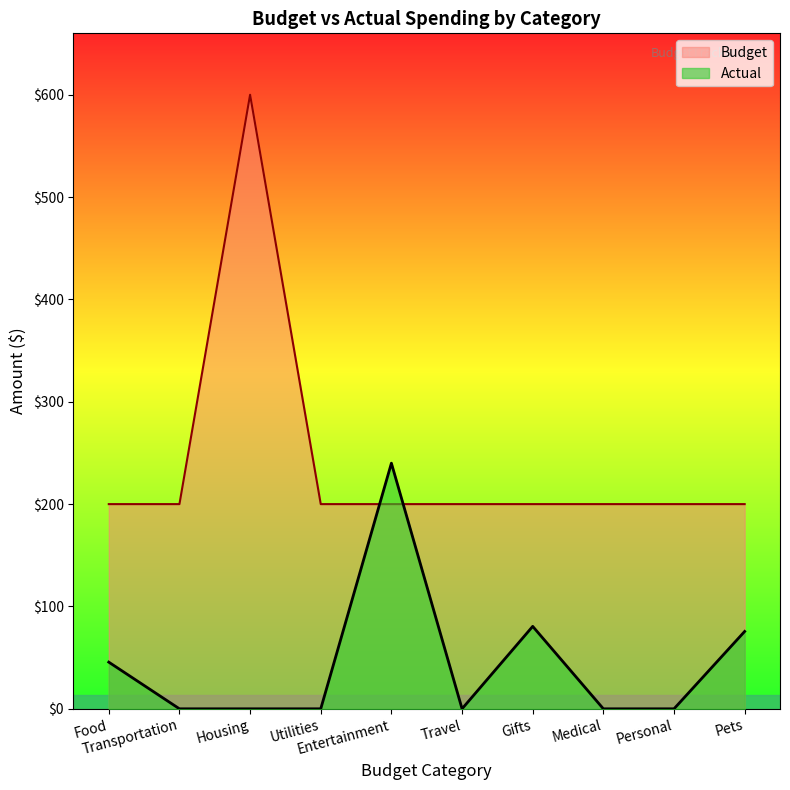

At which category does Budget reach its first local peak?

Housing